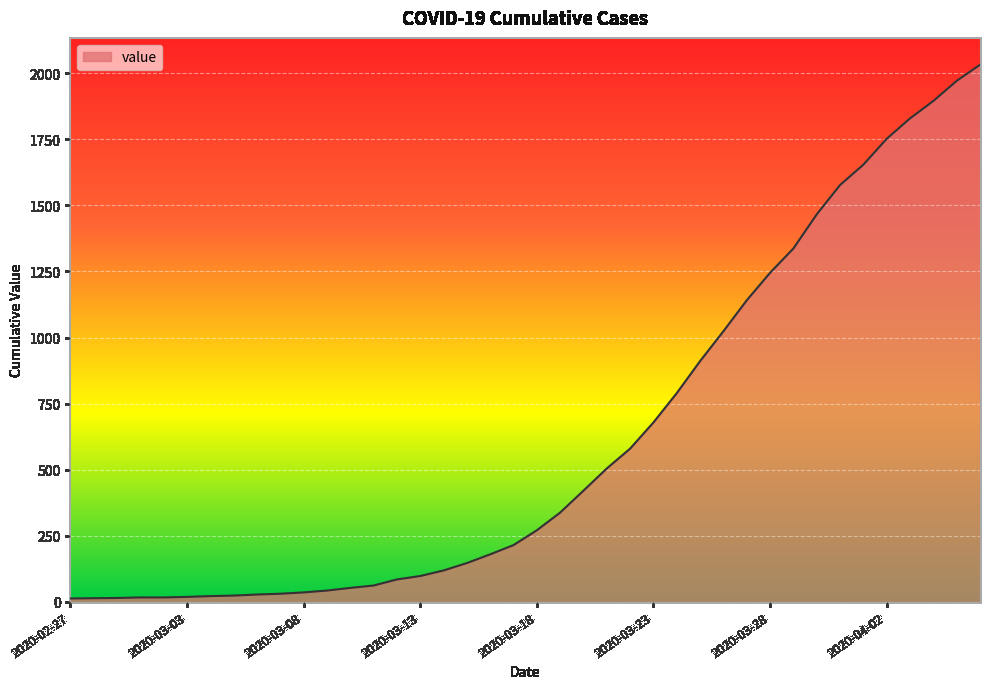

What is the maximum value shown in the chart?

2032